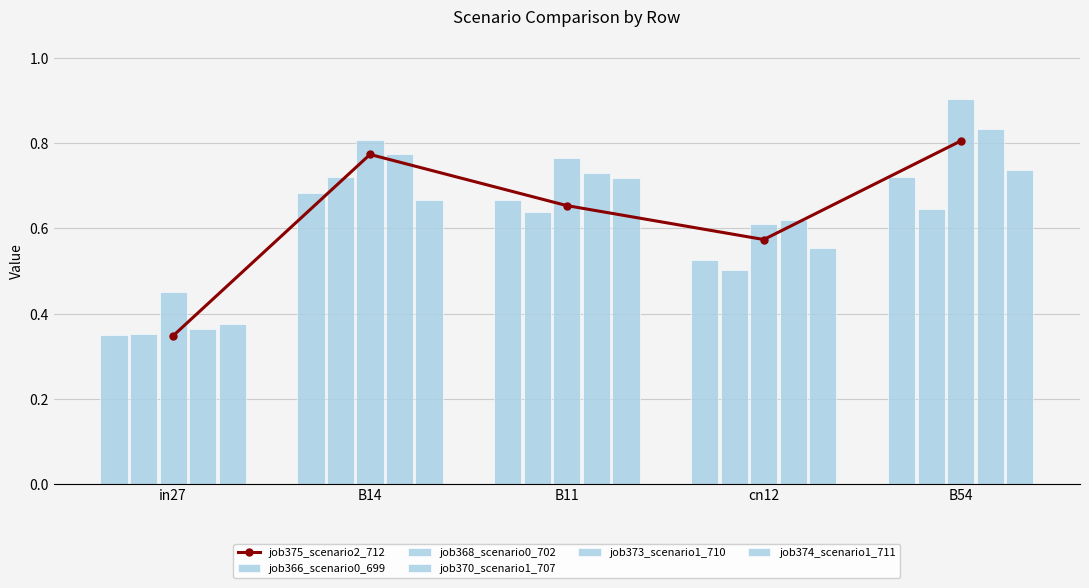

At how many categories does at least one series exceed 0?

5